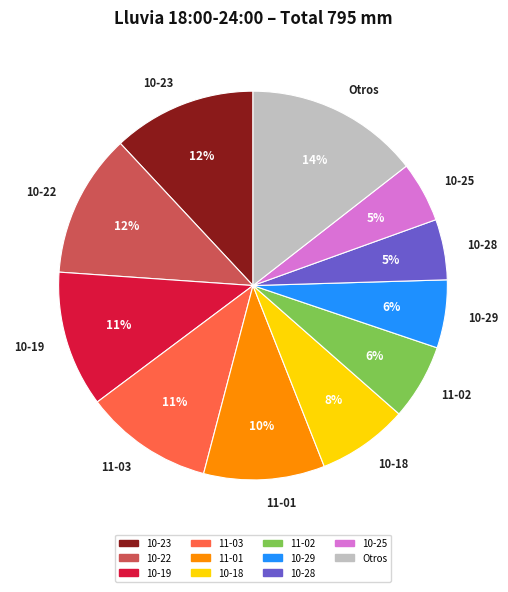

Count the number of slices in the pie.

11